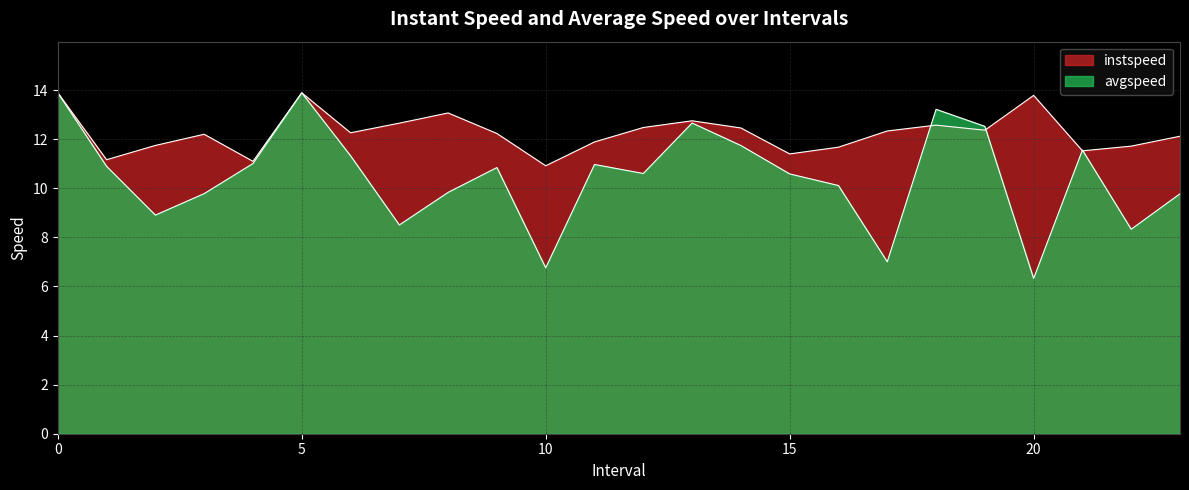

Reading left to right, extract all data points from this chart.

instspeed: 13.9	11.2	11.7	12.2	11.1	13.9	12.3	12.7	13.1	12.2	10.9	11.9	12.5	12.8	12.5	11.4	11.7	12.3	12.6	12.4	13.8	11.5	11.7	12.1
avgspeed: 13.9	10.9	8.9	9.8	11.0	13.9	11.3	8.5	9.8	10.8	6.8	11.0	10.6	12.7	11.7	10.6	10.1	7.0	13.2	12.5	6.3	11.6	8.3	9.8